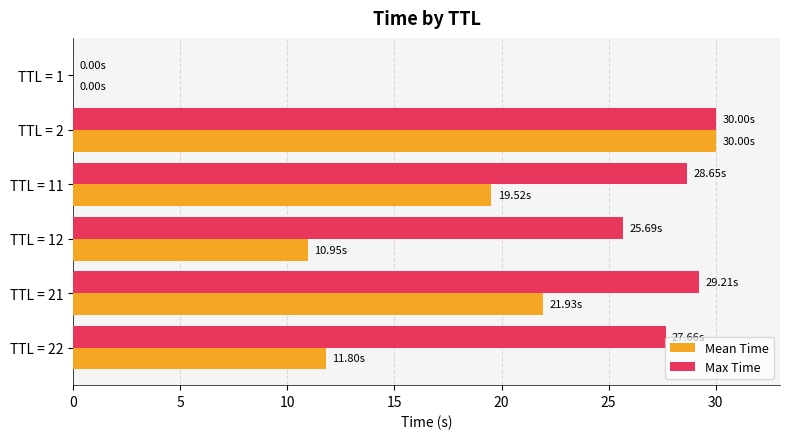

Between TTL = 11 and TTL = 22, which series saw the biggest shift?

Mean Time